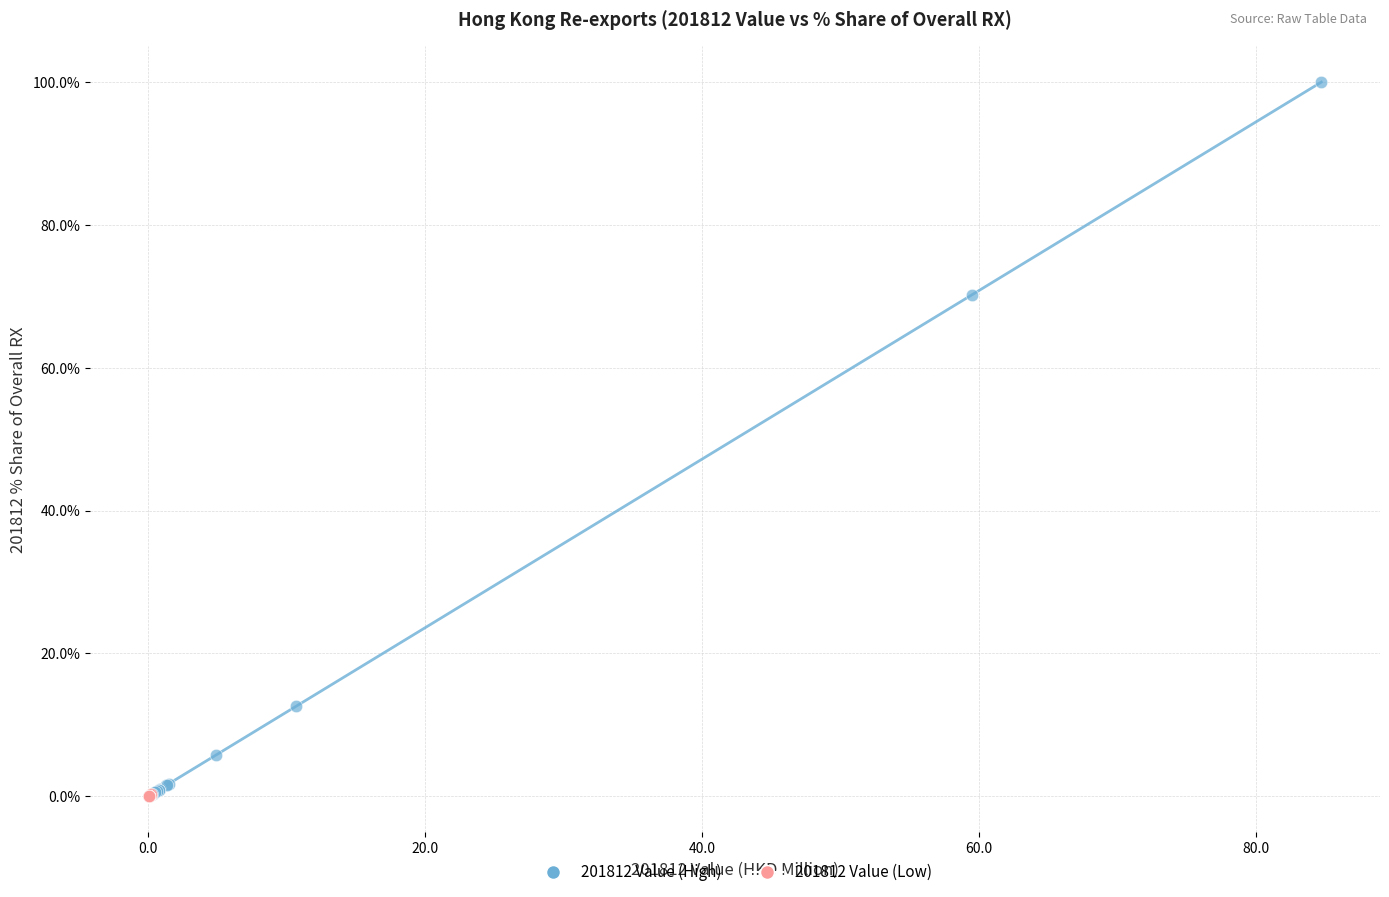

Which series has the widest spread of Y values?

201812 Value (High)